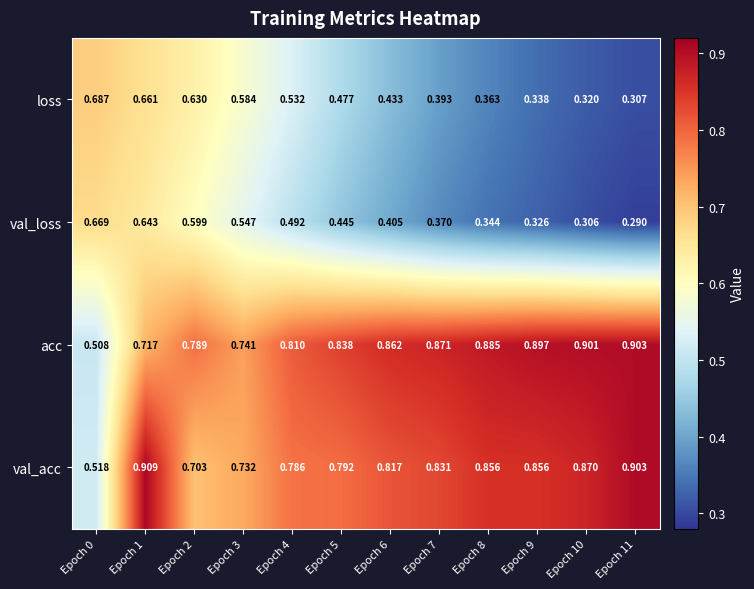

At which category is the sum across all series the highest?

Epoch 1